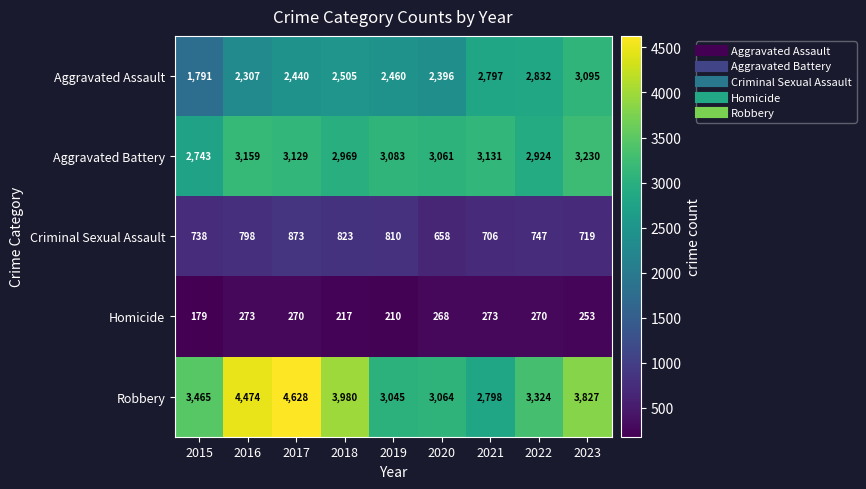

The Robbery series shows 2798 at 2021. True or false?

True